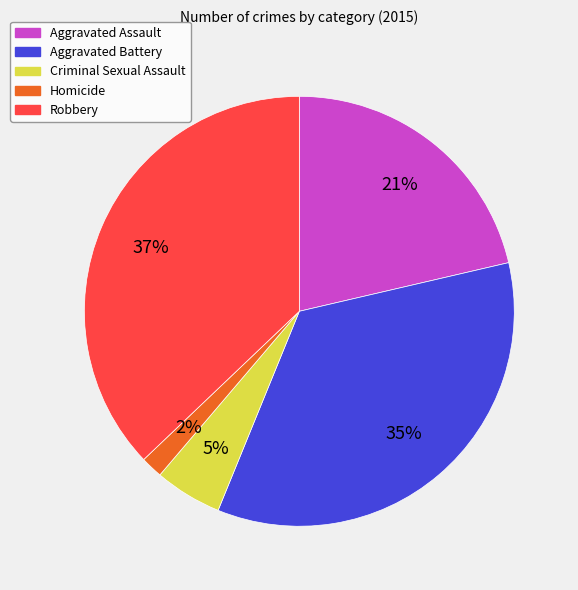

What is the smallest slice in the pie chart?

Homicide